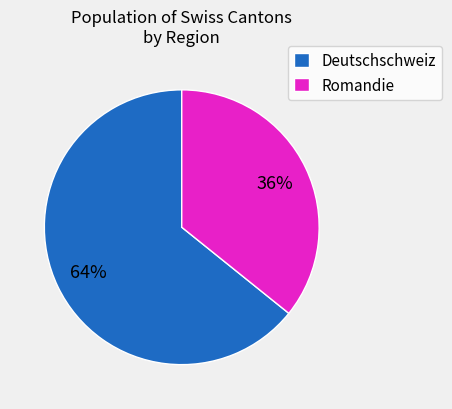

Is there a majority slice in this chart?

Yes